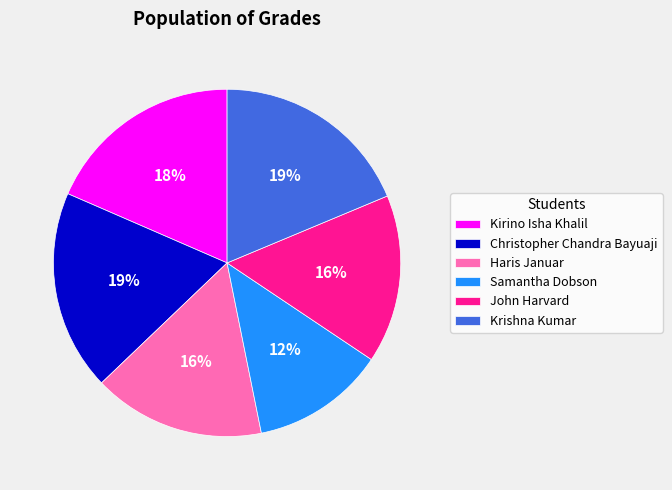

Is the sum of Kirino Isha Khalil and Christopher Chandra Bayuaji greater than half?

No